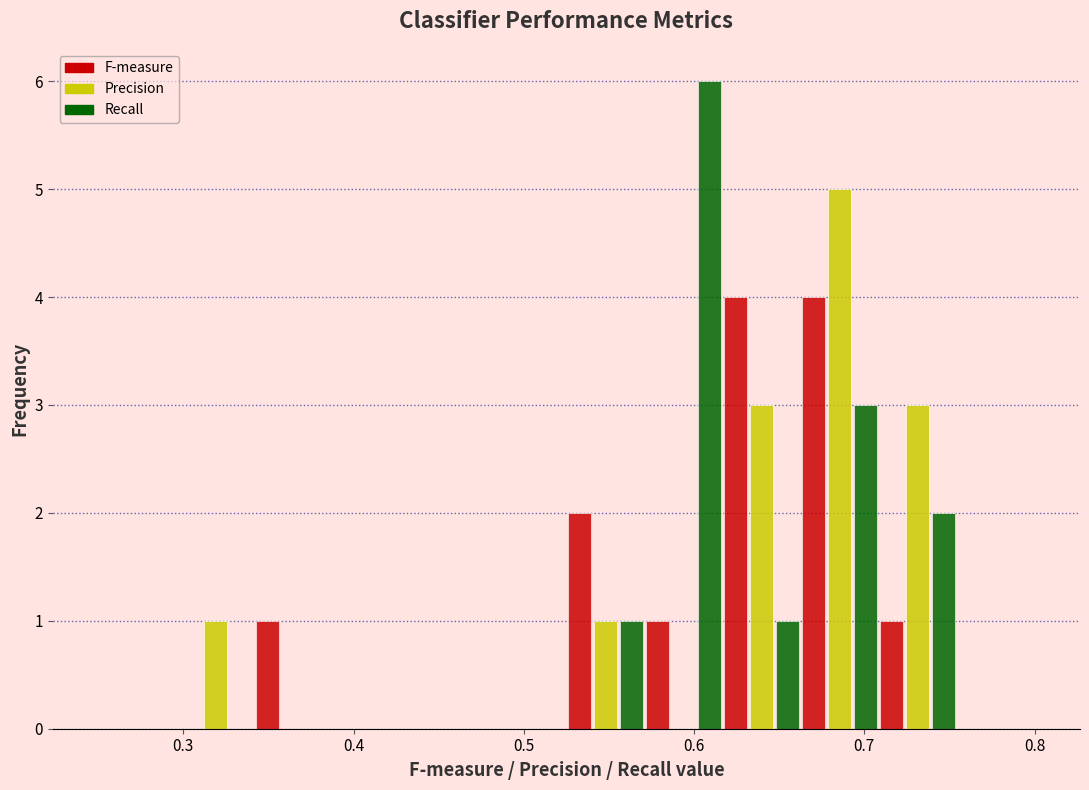

What is the height of the Recall bar covering 0.62 to 0.66 on the x-axis? Neither the bar edges nor the heights are printed on the chart, so give them approximately, as read against the axes.

1